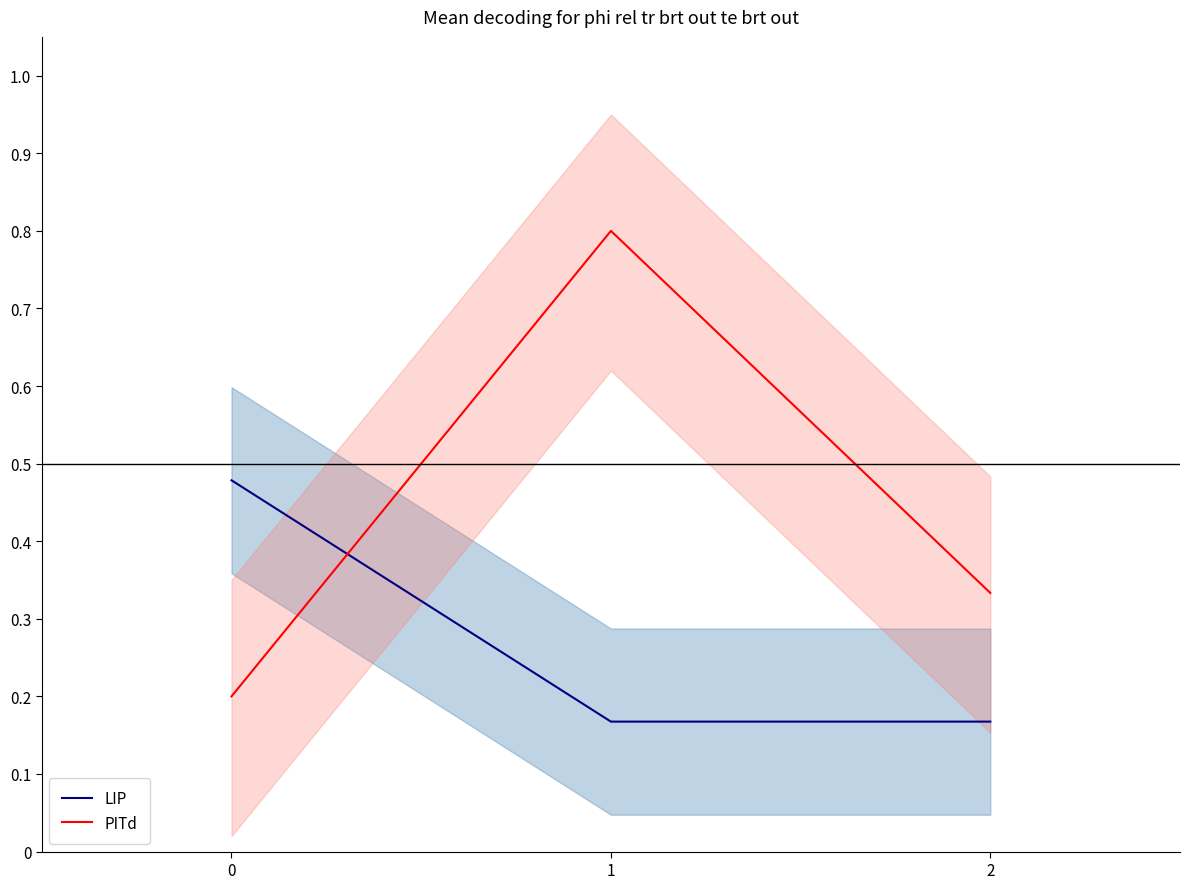

Reading right to left, what are all the values shown in this chart?

LIP: 0.2	0.2	0.5
PITd: 0.3	0.8	0.2